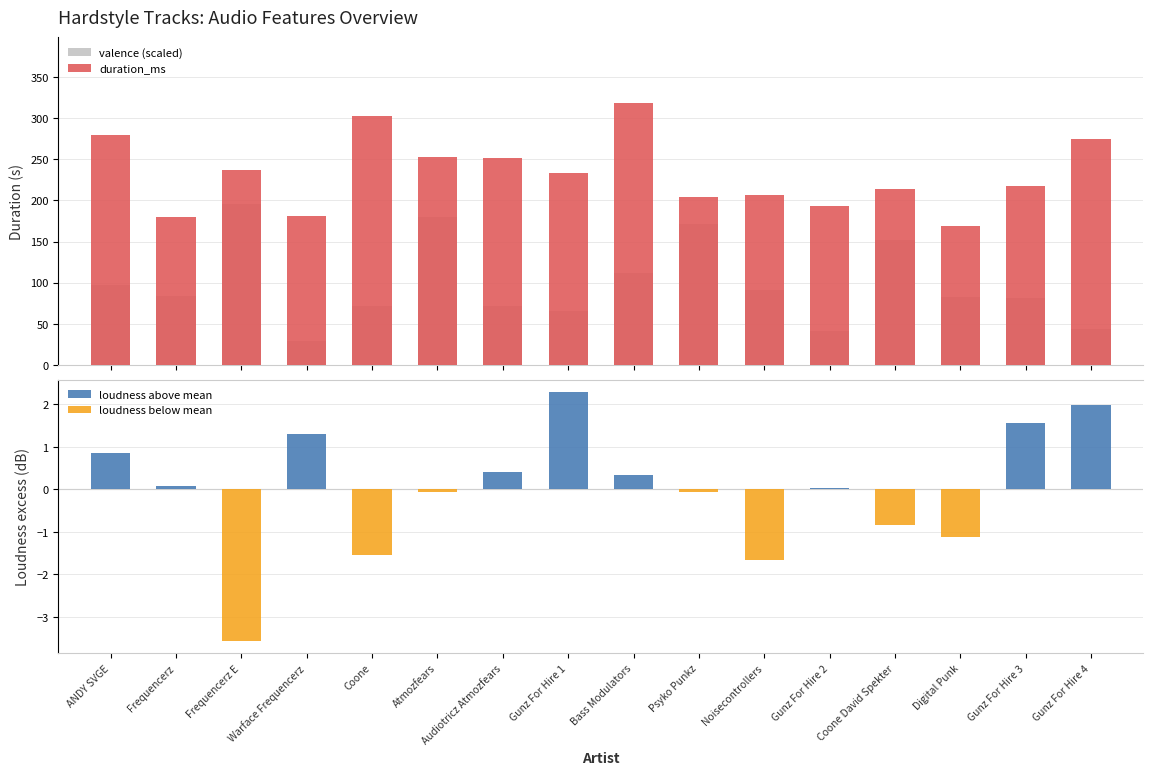

What is the difference between the maximum and minimum values in the valence (scaled) series?

166.6